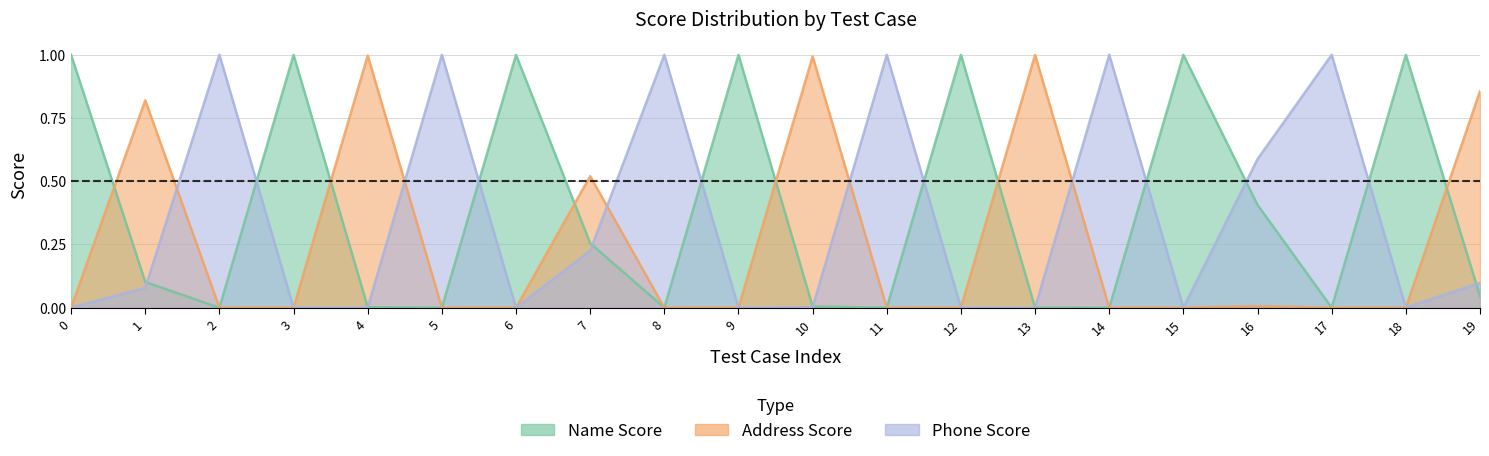

Reading left to right, what are all the values shown in this chart?

Name Score: 1.0	0.1	0.0	1.0	0.0	0.0	1.0	0.3	0.0	1.0	0.0	0.0	1.0	0.0	0.0	1.0	0.4	0.0	1.0	0.0
Address Score: 0.0	0.8	0.0	0.0	1.0	0.0	0.0	0.5	0.0	0.0	1.0	0.0	0.0	1.0	0.0	0.0	0.0	0.0	0.0	0.9
Phone Score: 0.0	0.1	1.0	0.0	0.0	1.0	0.0	0.2	1.0	0.0	0.0	1.0	0.0	0.0	1.0	0.0	0.6	1.0	0.0	0.1